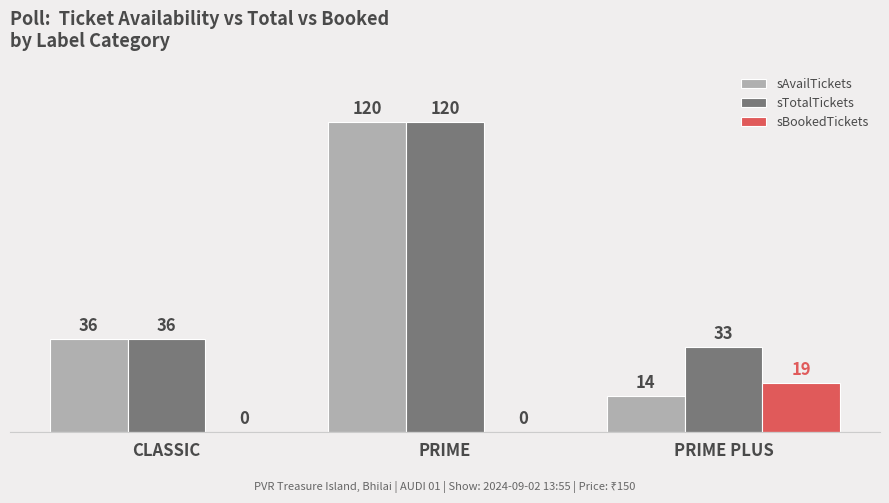

Is the value of sBookedTickets at PRIME PLUS greater than the value of sTotalTickets at CLASSIC?

No